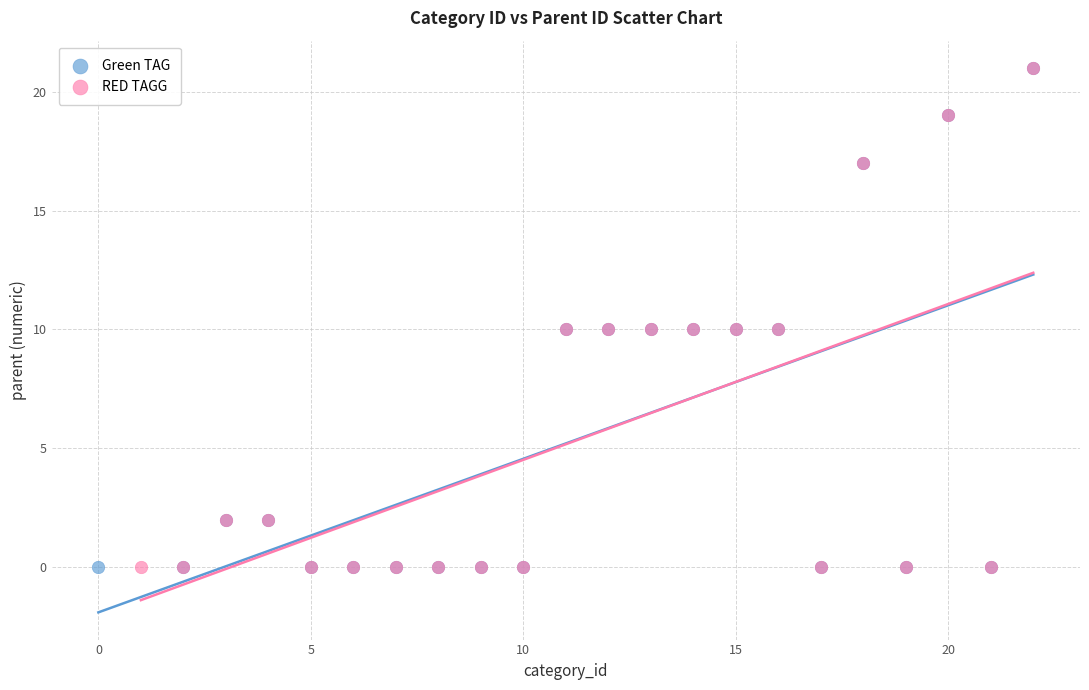

What are all the series names shown in the legend?

Green TAG, RED TAGG